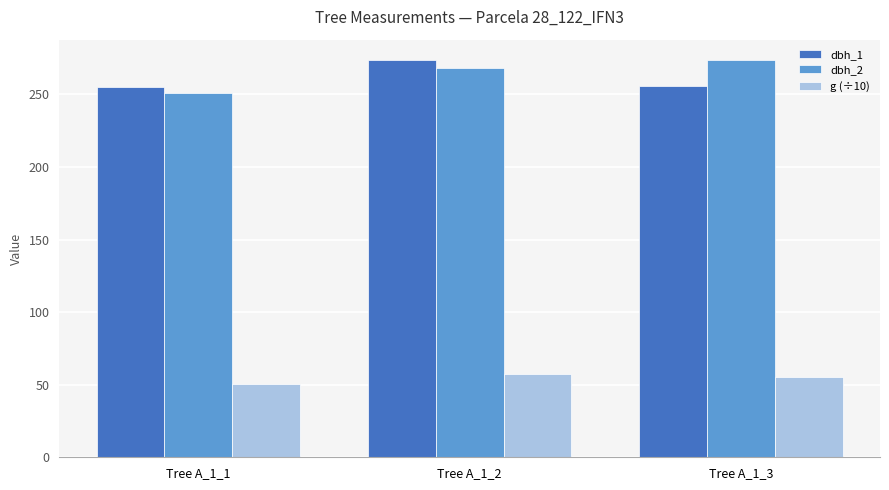

How many data points does each series have?

3